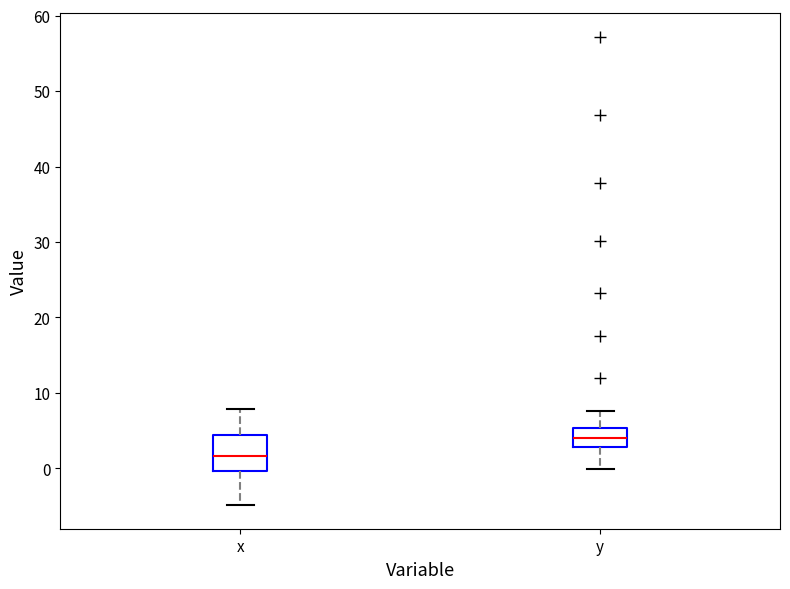

Reading left to right, read every box against the y-axis: the position of its median line, the range the box covers, and the ends of its whiskers. The values are not printed on the chart, so give them approximately, as read against the axis.

x: median 2, box 0 to 4, whiskers -5 to 8
y: median 4, box 3 to 5, whiskers 0 to 8